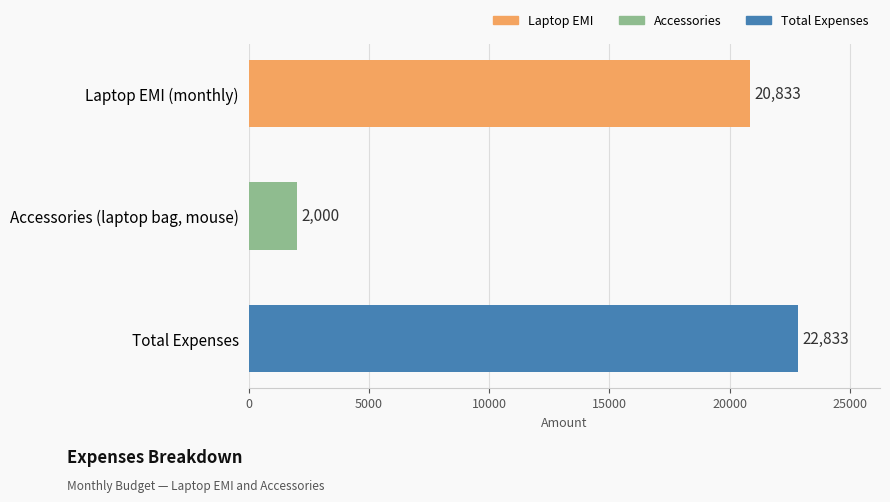

Reading bottom to top, list all the values displayed in this chart.

22833	2000	20833